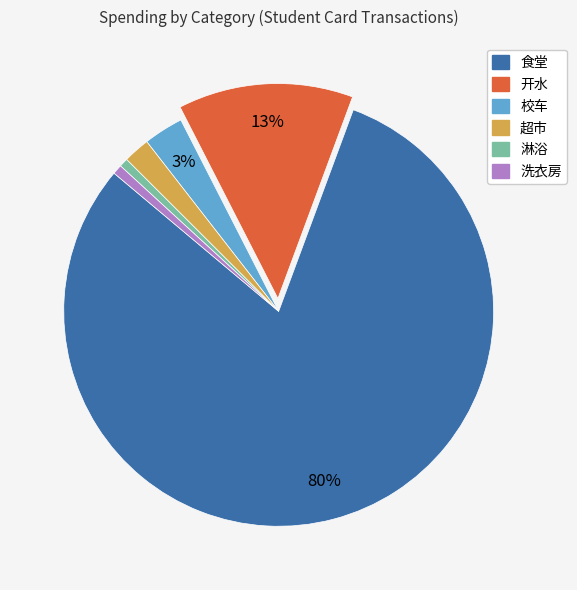

To the nearest percent, what is the average slice percentage?

17%